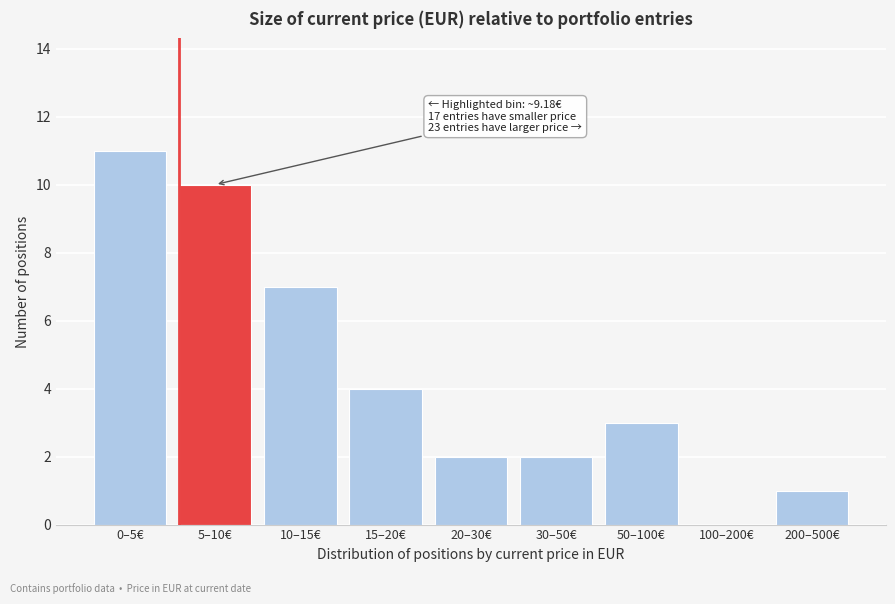

Reading right to left, list all the values displayed in this chart.

200–500€=1	100–200€=0	50–100€=3	30–50€=2	20–30€=2	15–20€=4	10–15€=7	5–10€=10	0–5€=11